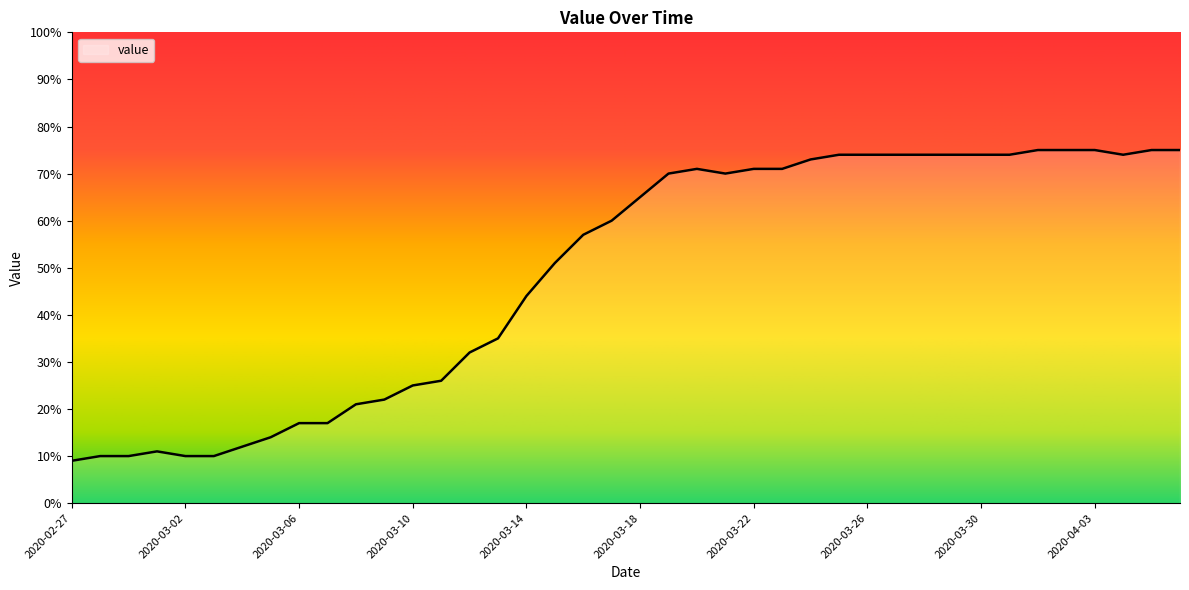

What is the minimum value shown in the chart?

9